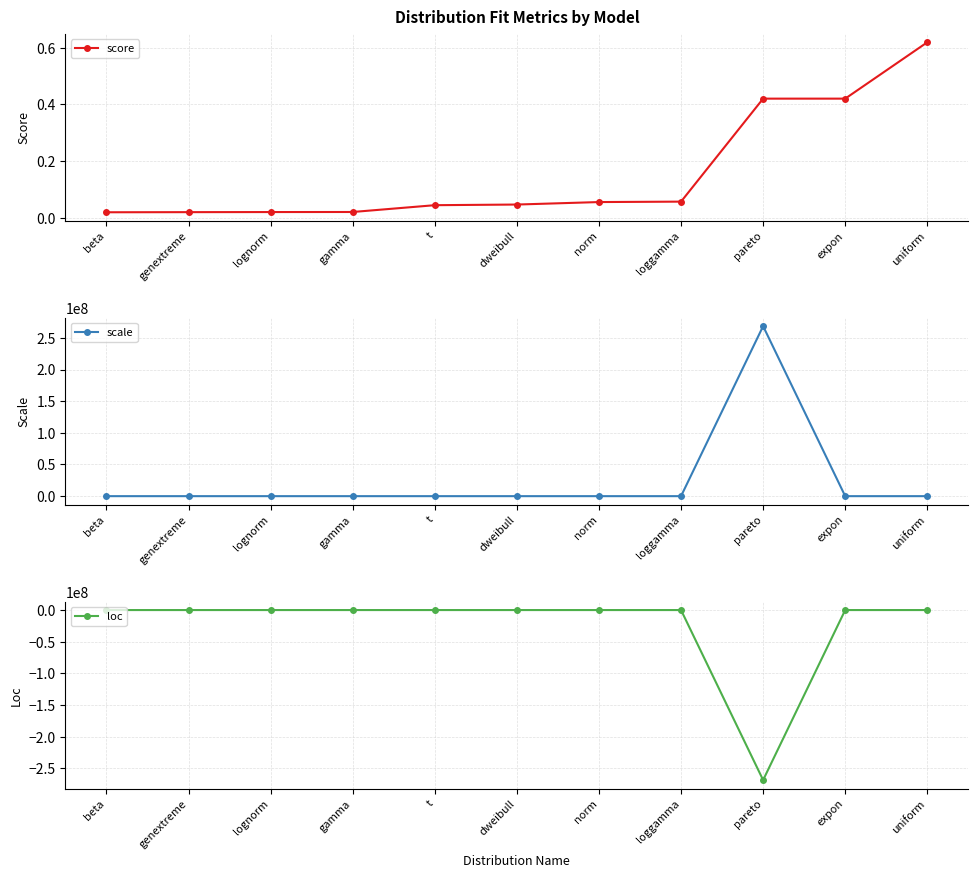

At which label is score closest to 0?

beta